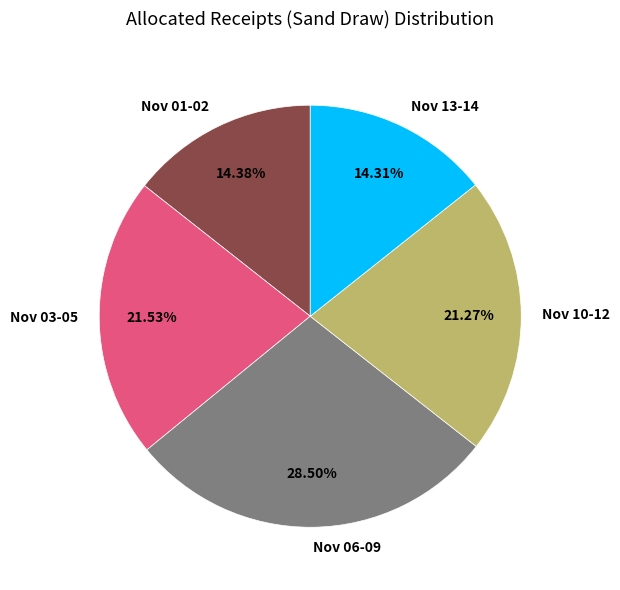

Approximately how many times larger is the value at Nov 06-09 compared to Nov 13-14?

2.0